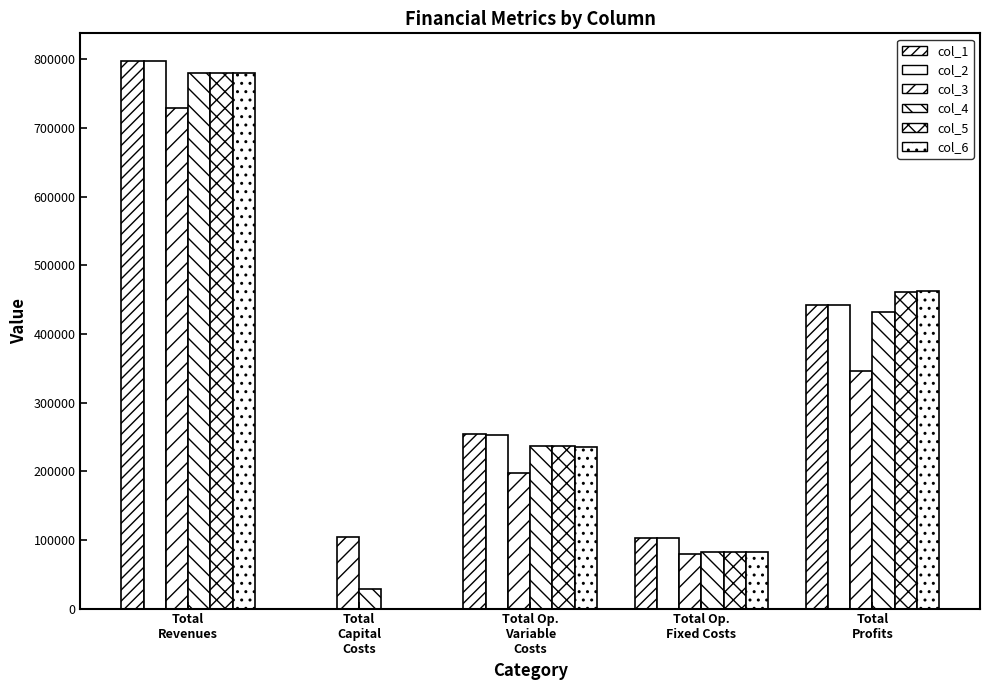

How many data points in col_5 are above 236198?

3